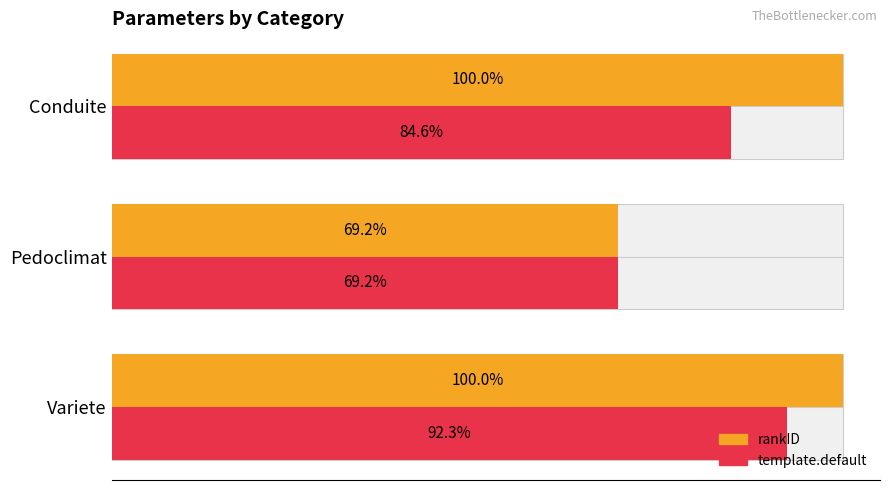

The rankID series shows 13 at Variete. True or false?

True